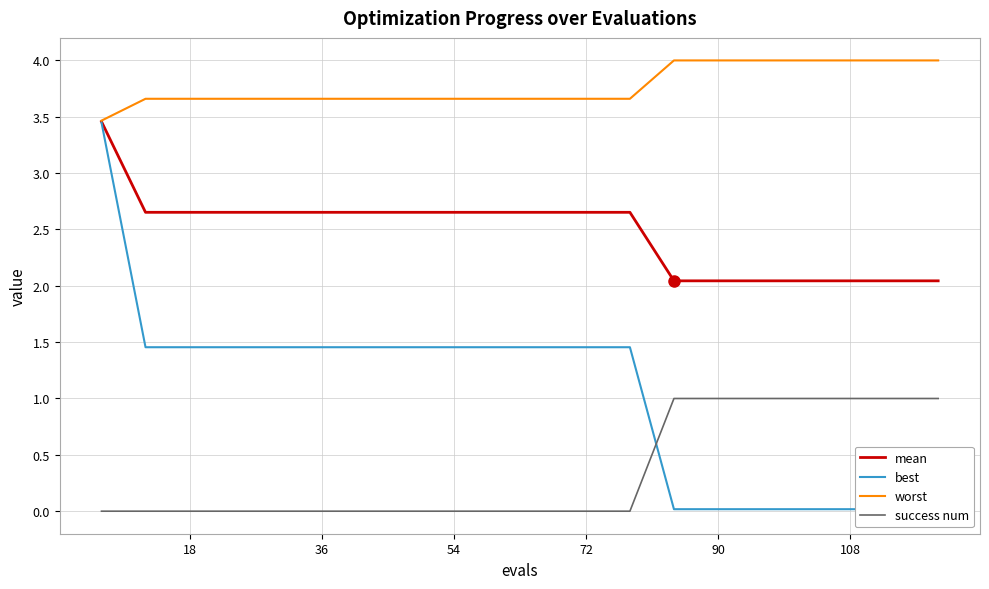

How many data points does each series have?

20